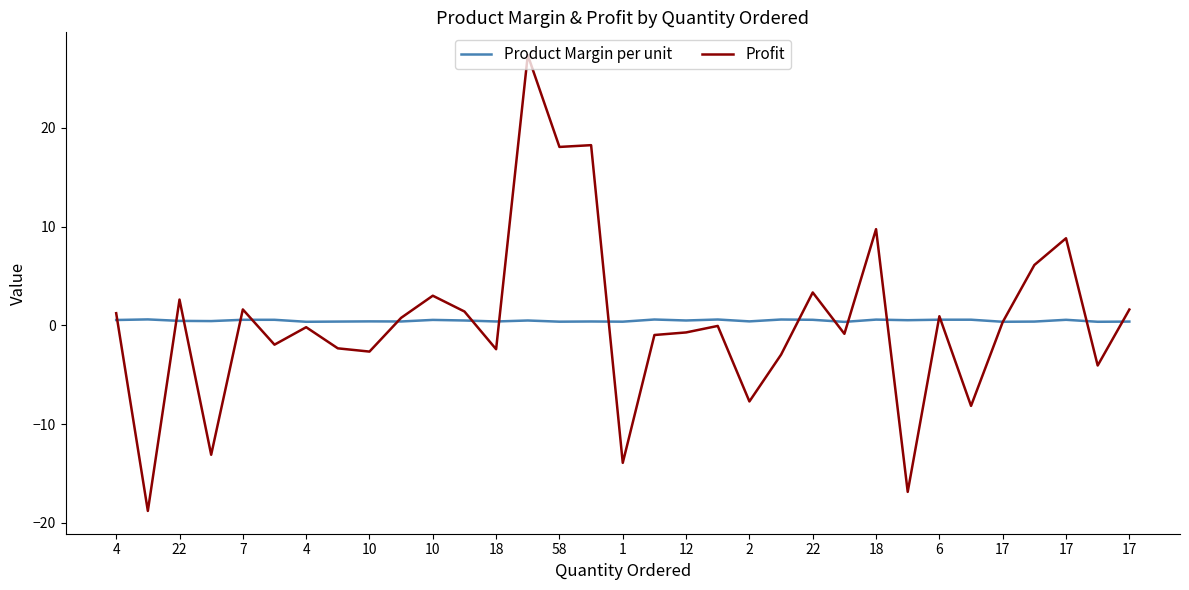

Which series has the largest range (max minus min)?

Profit